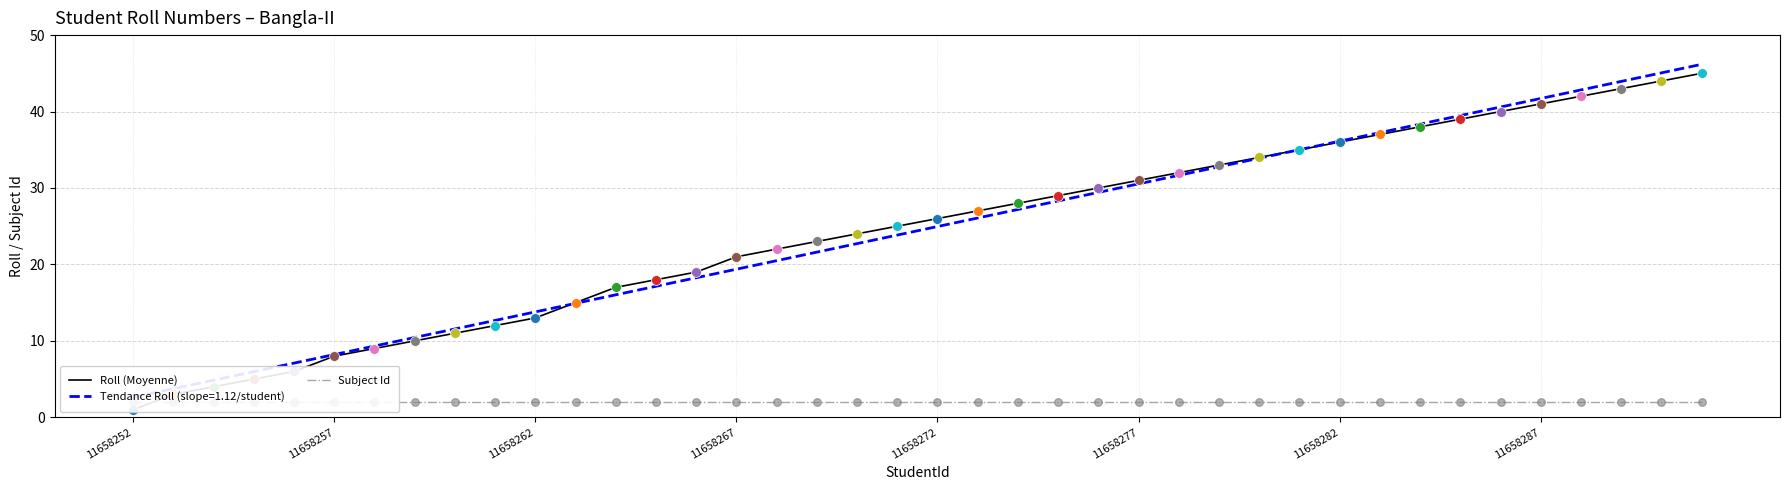

Which series has the widest spread of Y values?

Roll (Moyenne)